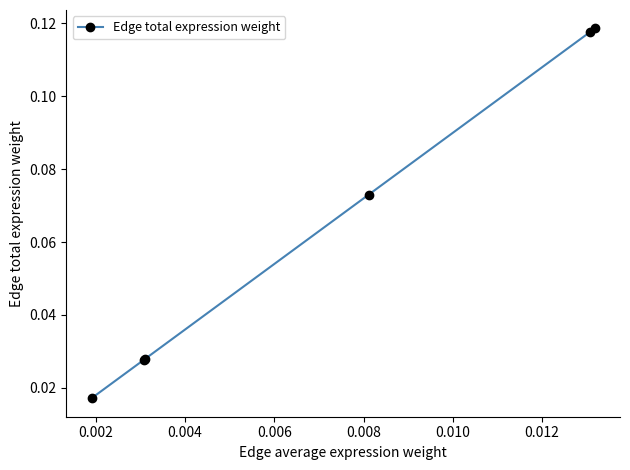

What is the sum of all values?

0.4